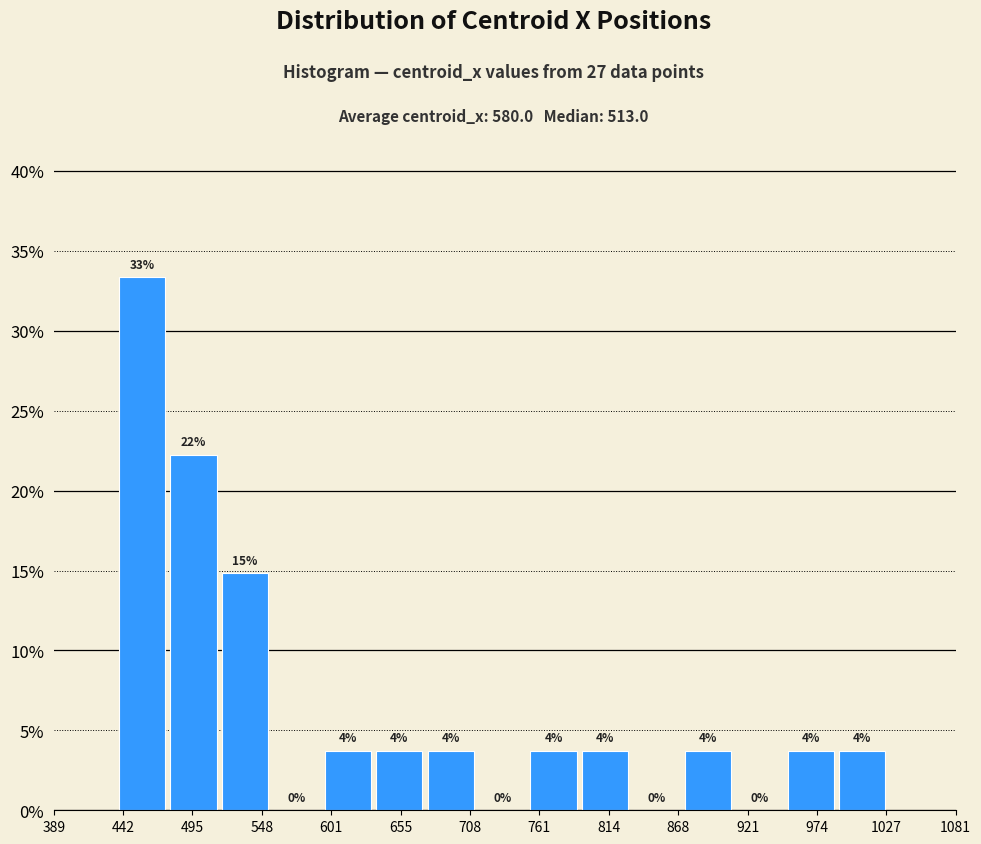

Read against the x-axis, roughly where is the centre of the tallest bar?

460